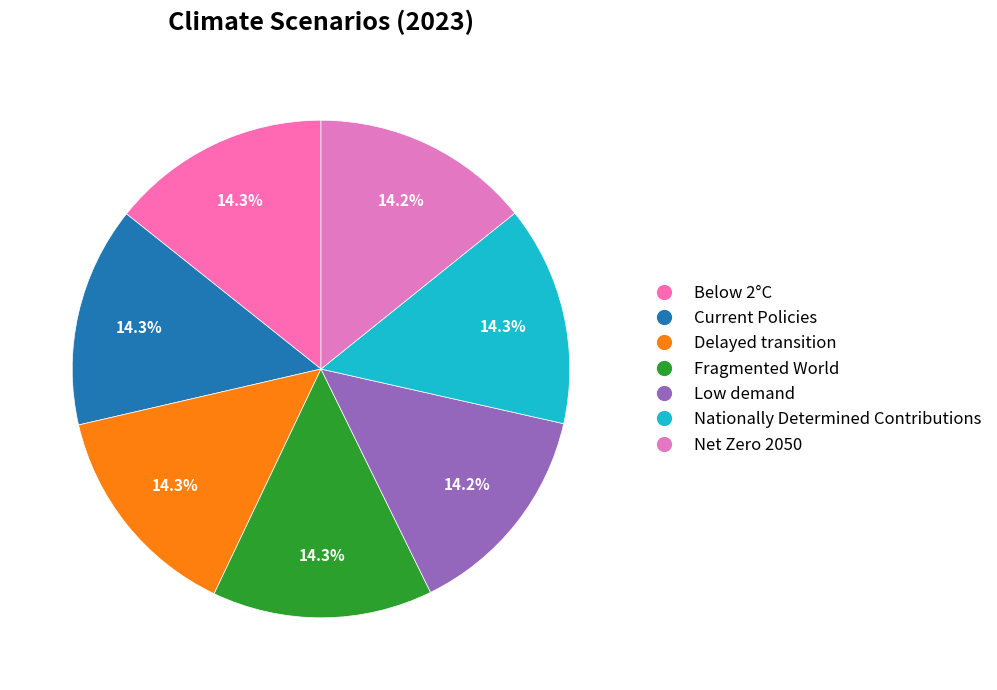

Count the number of slices in the pie.

7